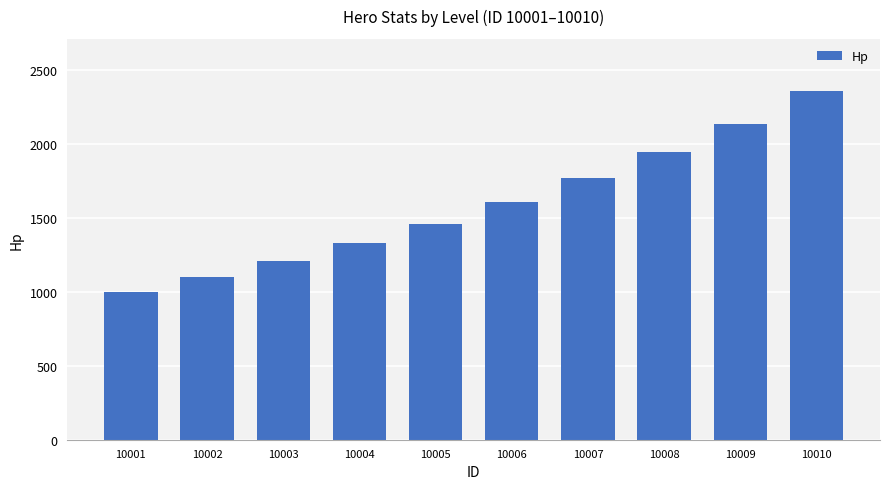

Which category has the highest value across all series?

10010